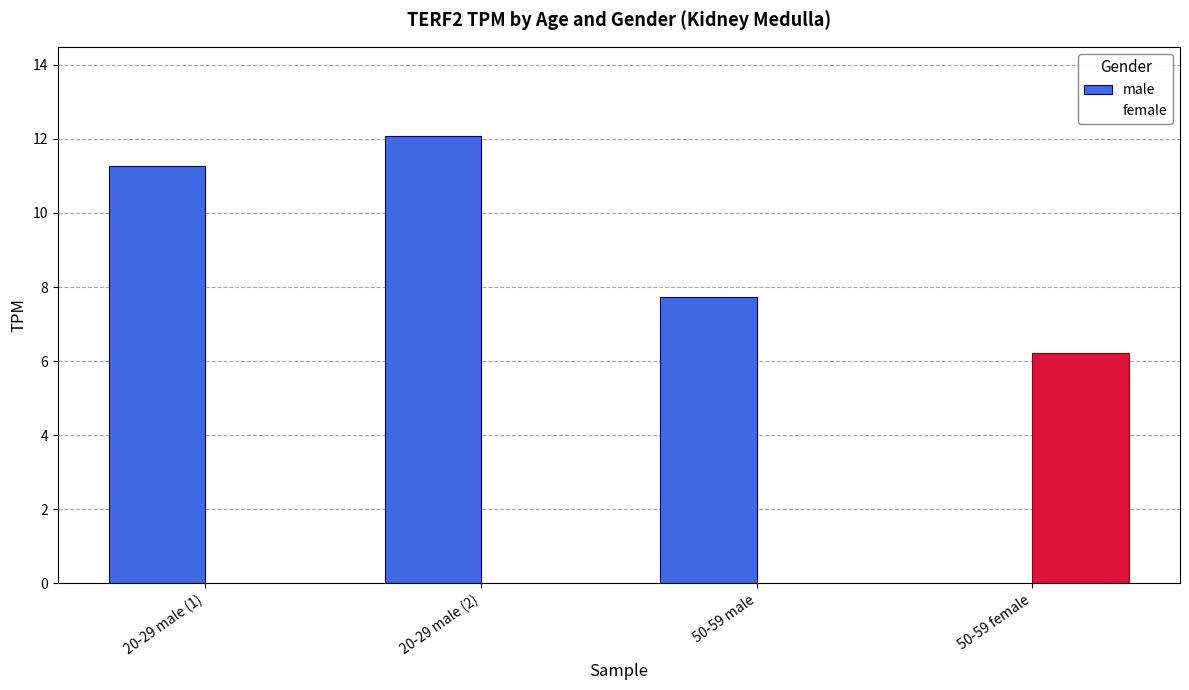

Does the chart contain any negative values?

No